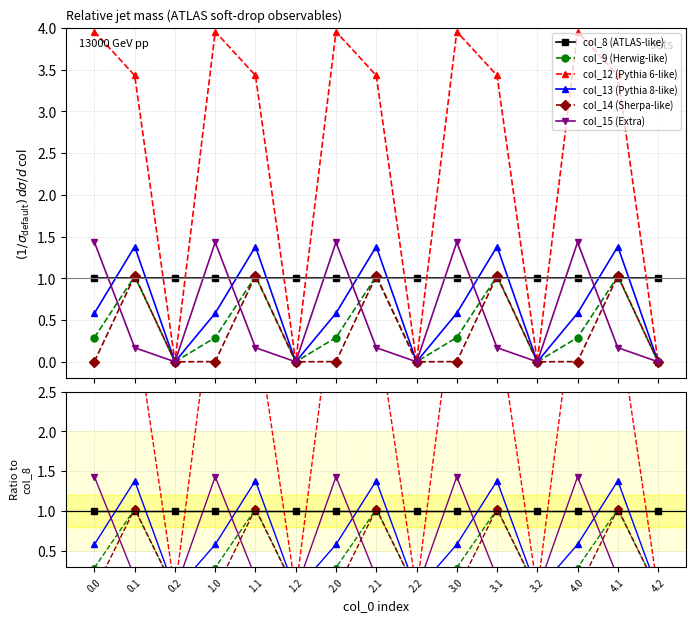

What position from the left is 2.2?

9